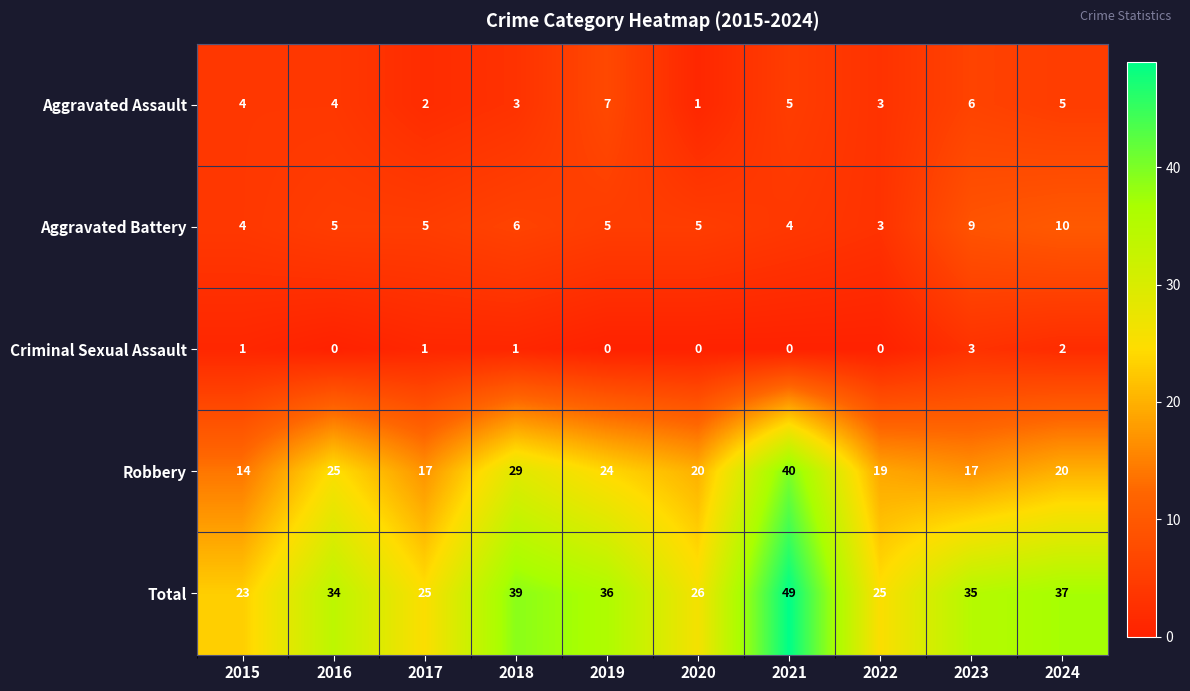

At how many categories does at least one series exceed 46?

1